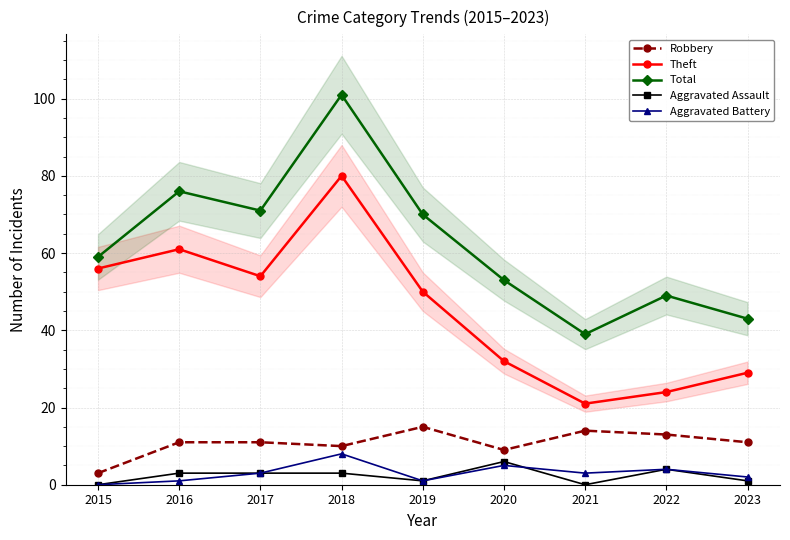

What is the approximate value of Aggravated Battery at 2021?

3